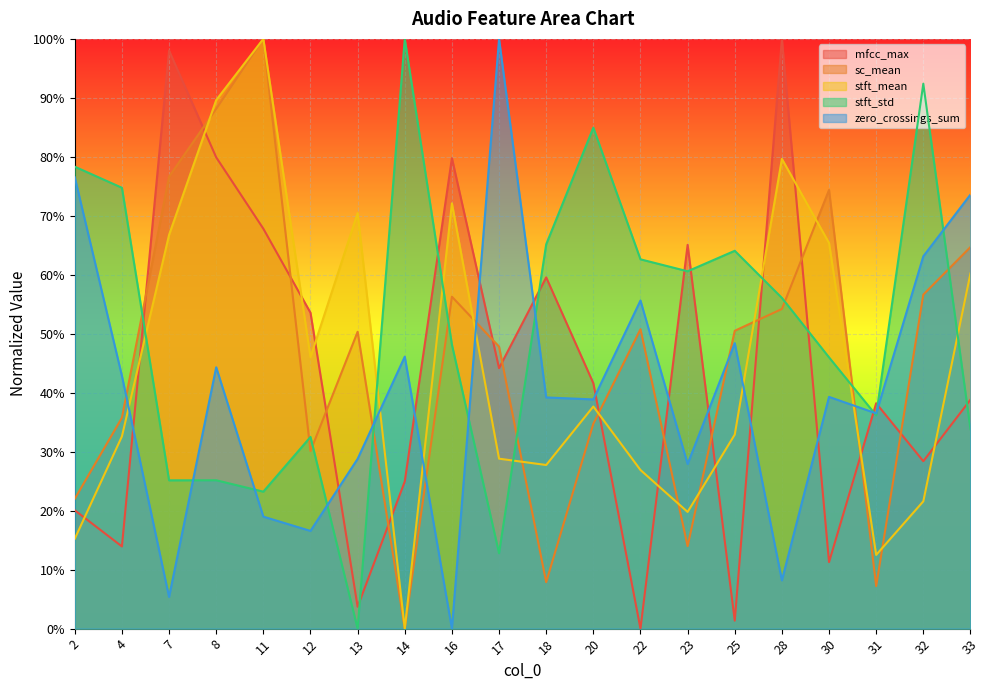

Reading left to right, what are all the values shown in this chart?

mfcc_max: 0.2	0.1	1.0	0.8	0.7	0.5	0.0	0.2	0.8	0.4	0.6	0.4	0.0	0.7	0.0	1.0	0.1	0.4	0.3	0.4
sc_mean: 0.2	0.4	0.8	0.9	1.0	0.3	0.5	0.0	0.6	0.5	0.1	0.3	0.5	0.1	0.5	0.5	0.7	0.1	0.6	0.6
stft_mean: 0.2	0.3	0.7	0.9	1.0	0.5	0.7	0.0	0.7	0.3	0.3	0.4	0.3	0.2	0.3	0.8	0.7	0.1	0.2	0.6
stft_std: 0.8	0.7	0.3	0.3	0.2	0.3	0.0	1.0	0.5	0.1	0.7	0.8	0.6	0.6	0.6	0.6	0.5	0.4	0.9	0.3
zero_crossings_sum: 0.8	0.4	0.1	0.4	0.2	0.2	0.3	0.5	0.0	1.0	0.4	0.4	0.6	0.3	0.5	0.1	0.4	0.4	0.6	0.7